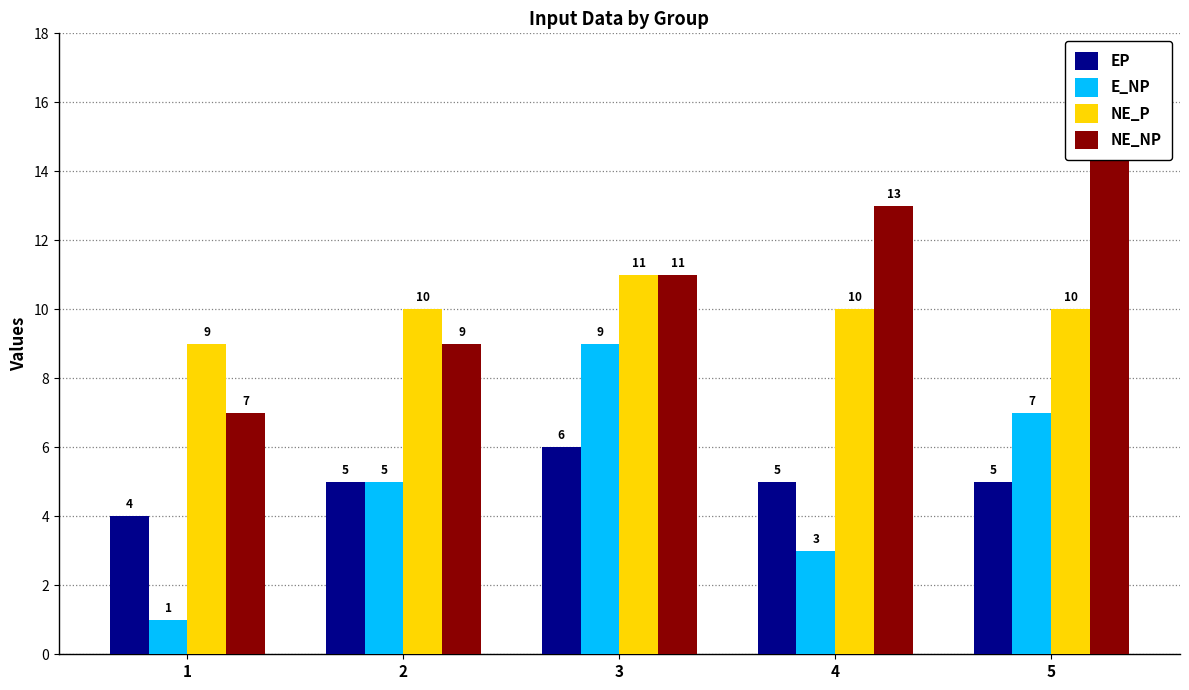

How many NE_NP values are between 9 and 13?

3